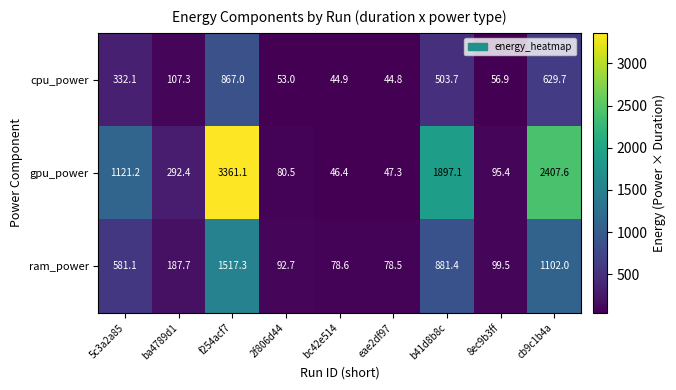

At which category does the chart reach its minimum across all series?

eae2df97